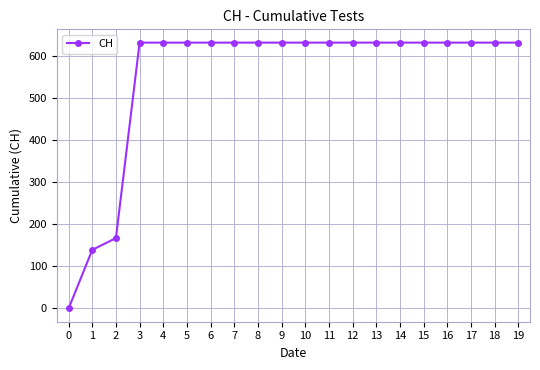

What is the sum of the values at 14 and 8?

1262